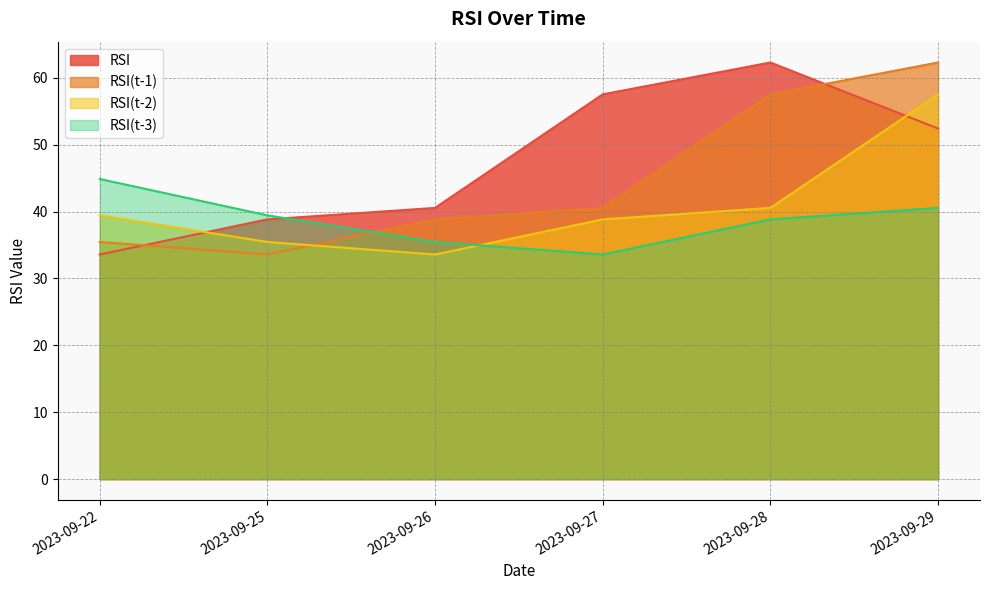

Rank the categories by RSI(t-3) value from lowest to highest.

2023-09-27, 2023-09-26, 2023-09-28, 2023-09-25, 2023-09-29, 2023-09-22